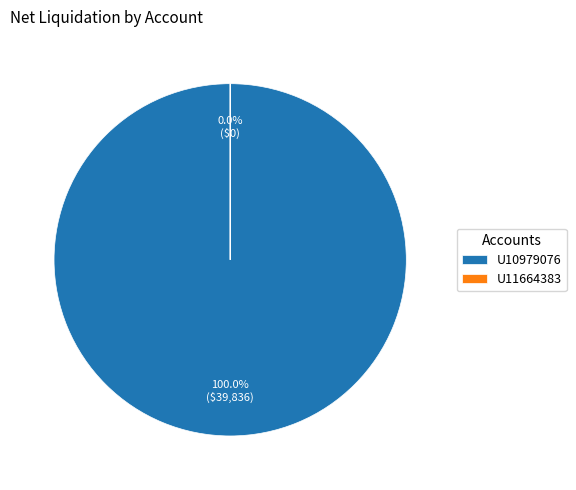

Which slice is the smallest?

U11664383